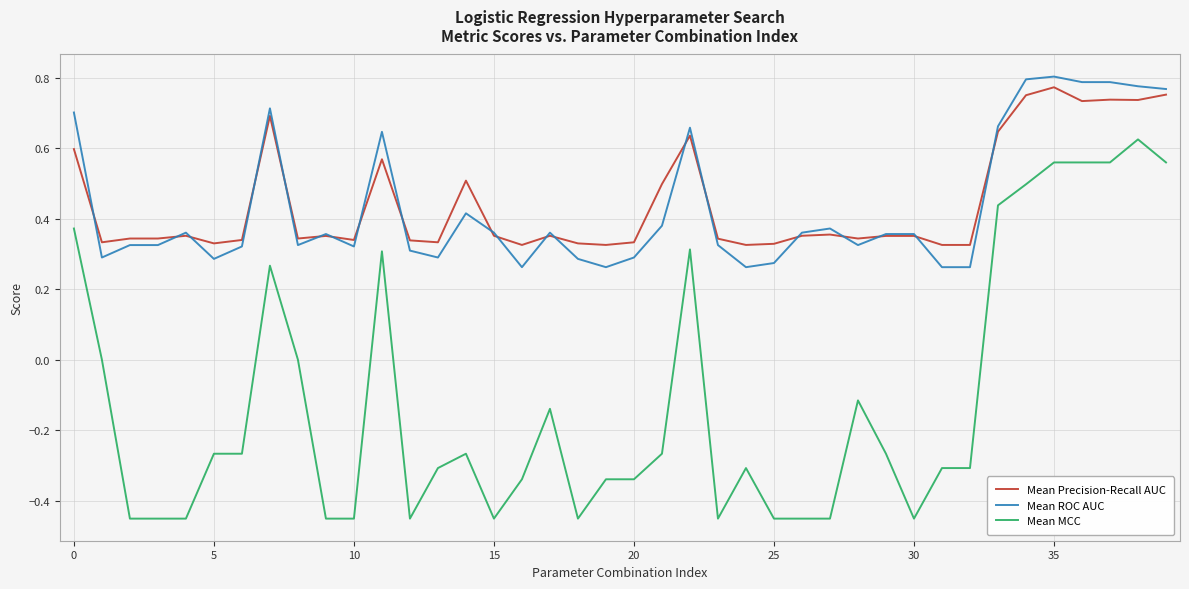

Which series has the largest range (max minus min)?

Mean MCC